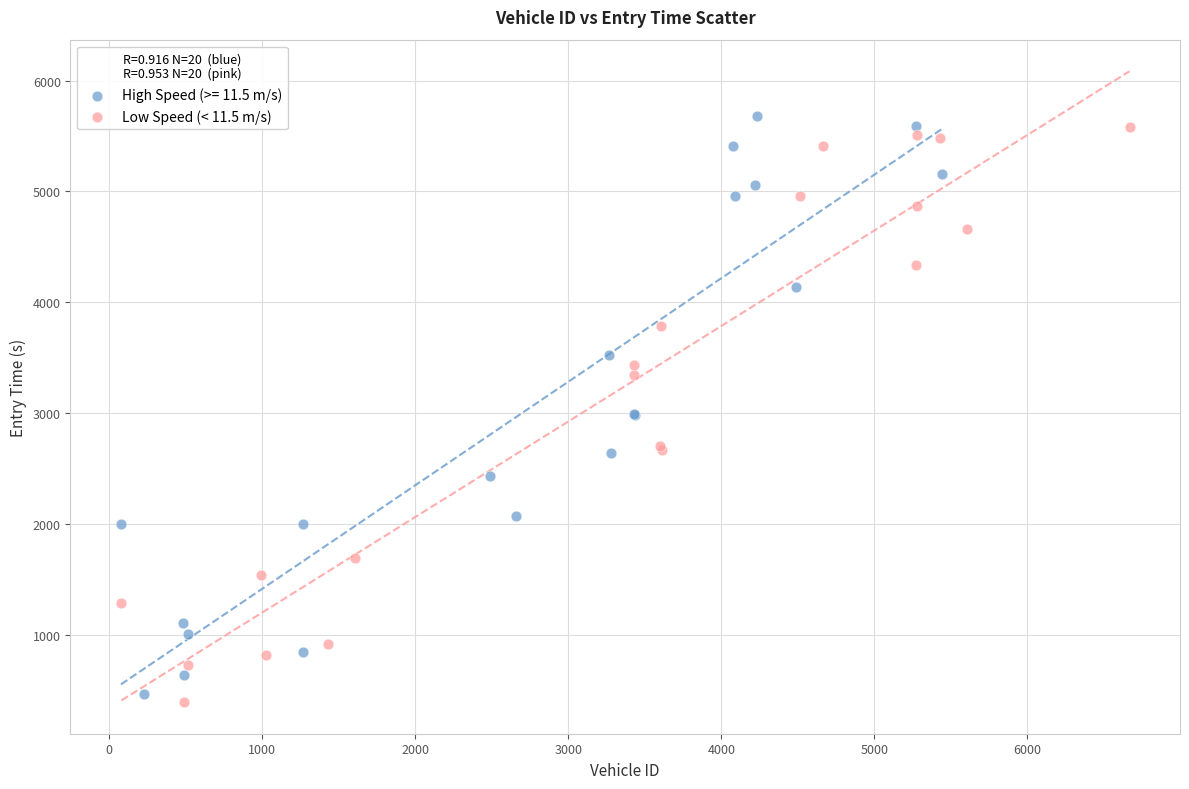

What are all the series names shown in the legend?

High Speed (>= 11.5 m/s), Low Speed (< 11.5 m/s)